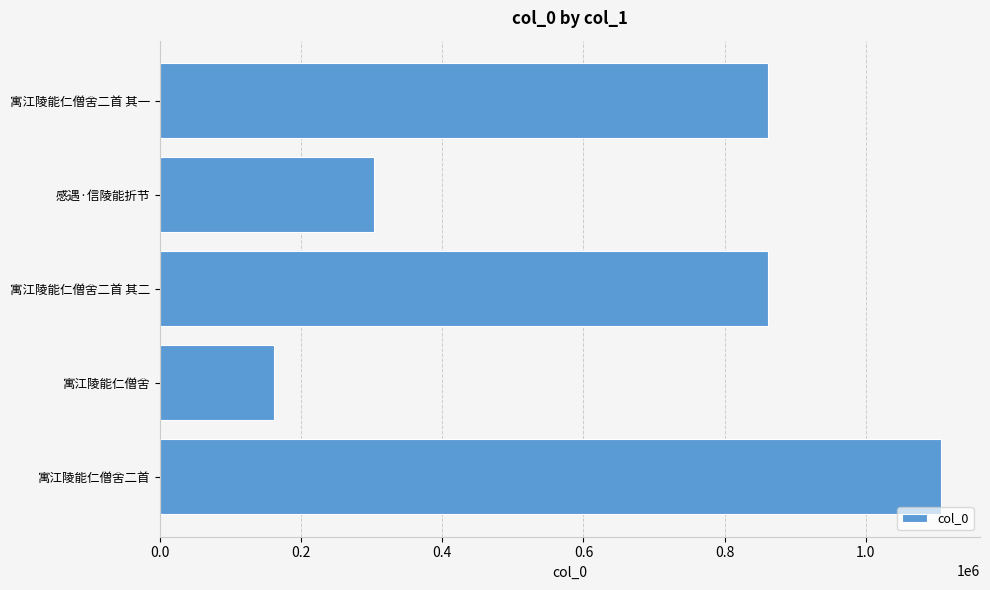

What is the ratio of the value at 寓江陵能仁僧舍二首 其一 to the value at 寓江陵能仁僧舍二首?

0.8